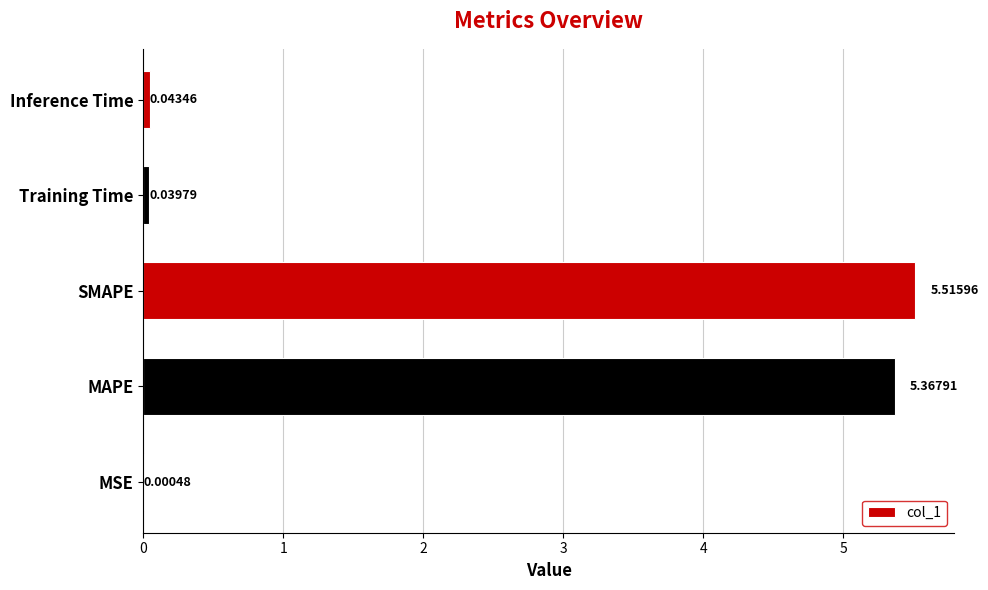

What is the sum of all values?

11.0